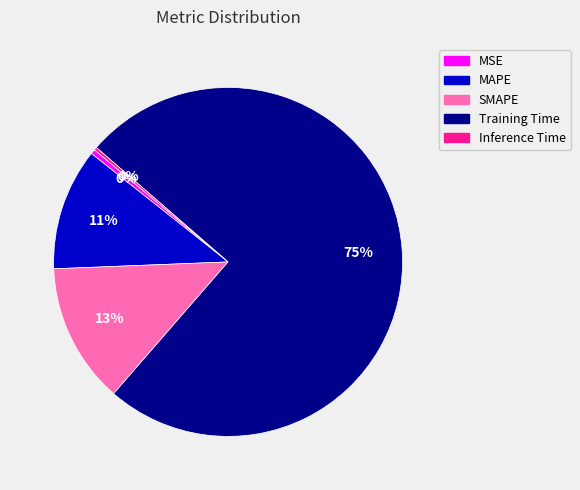

To the nearest percent, what is the average slice percentage?

20%